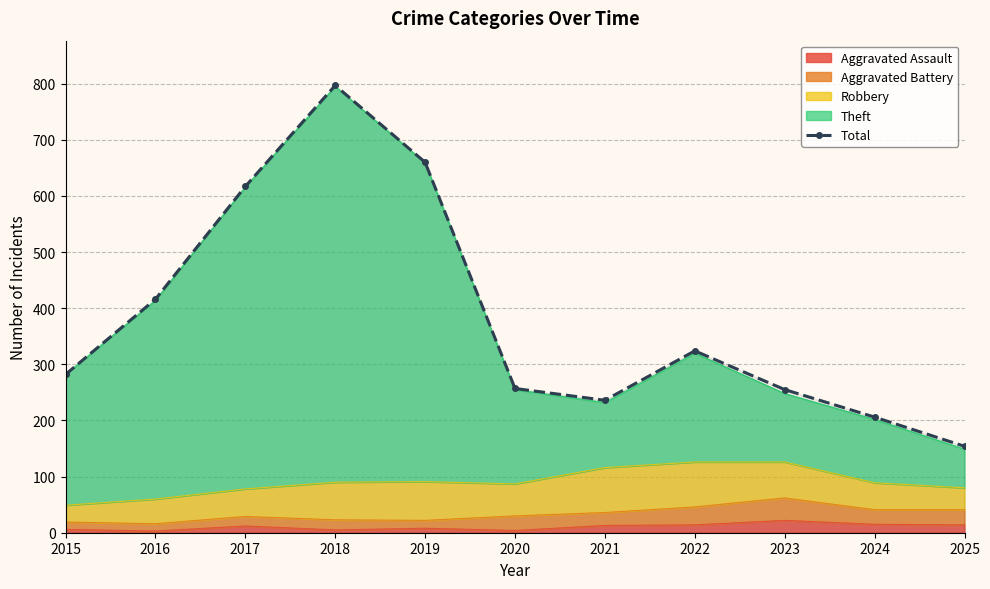

Reading right to left, extract all data points from this chart.

2025=154	2024=206	2023=255	2022=324	2021=236	2020=257	2019=660	2018=797	2017=617	2016=416	2015=282